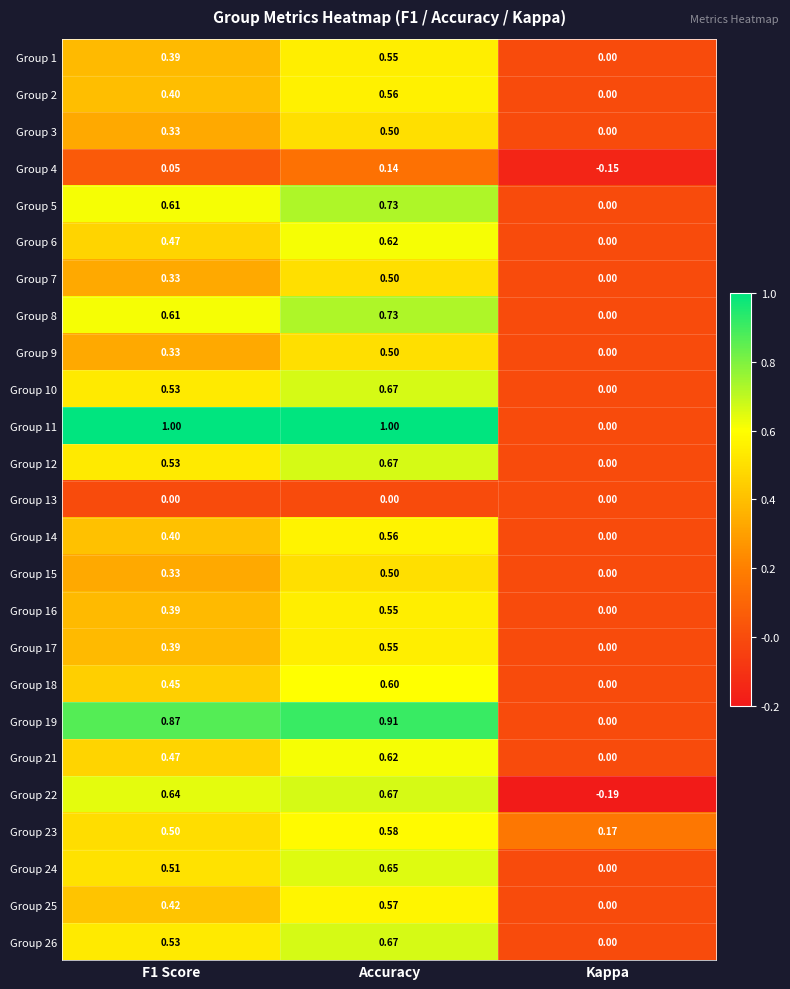

Which series changed the most between Accuracy and Kappa?

Group 11